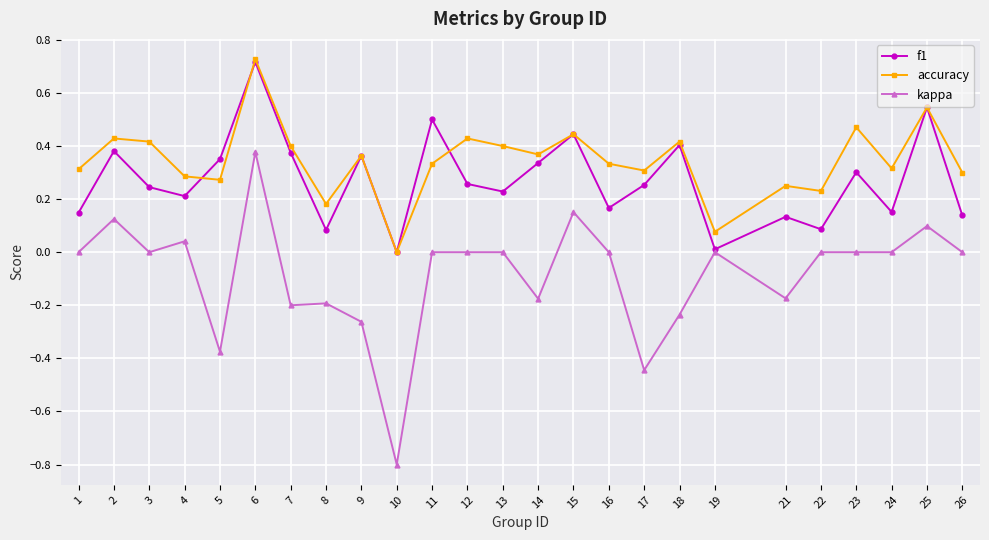

How many interior local peaks does the f1 series have?

9